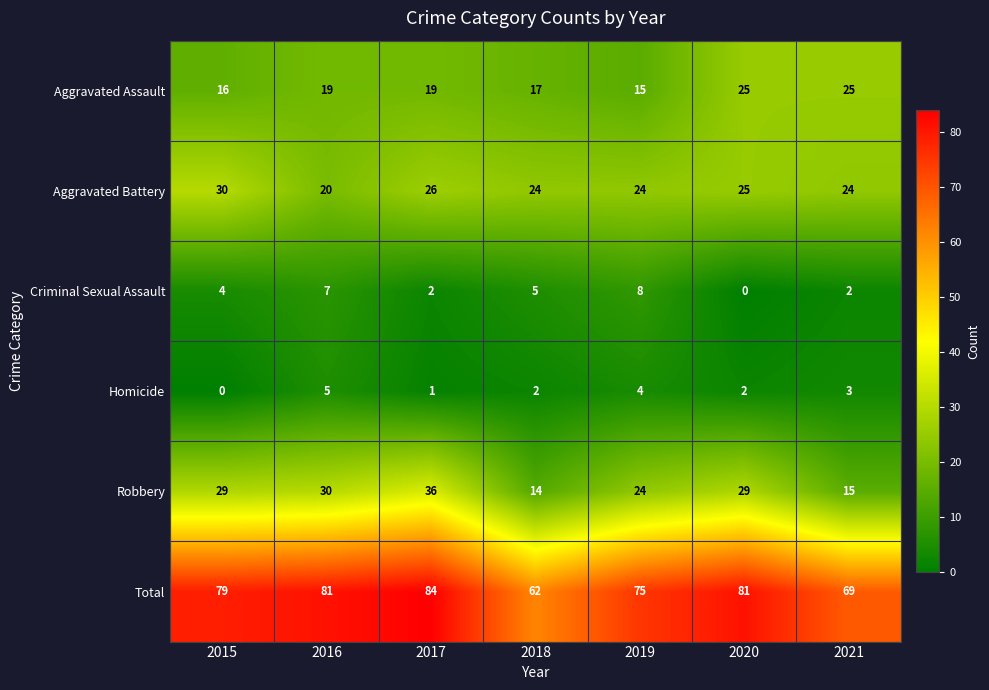

What is the difference between the Robbery values at 2018 and 2017?

22